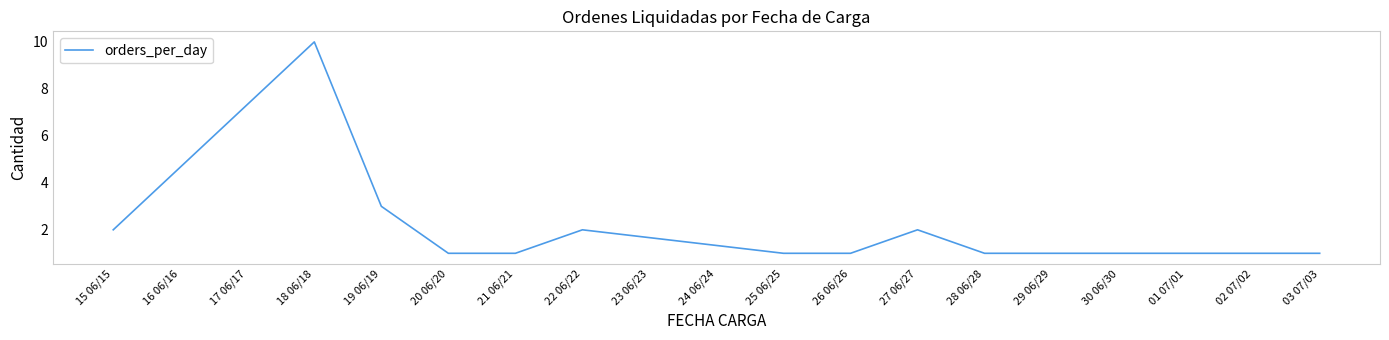

What position from the left is 30 06/30?

12